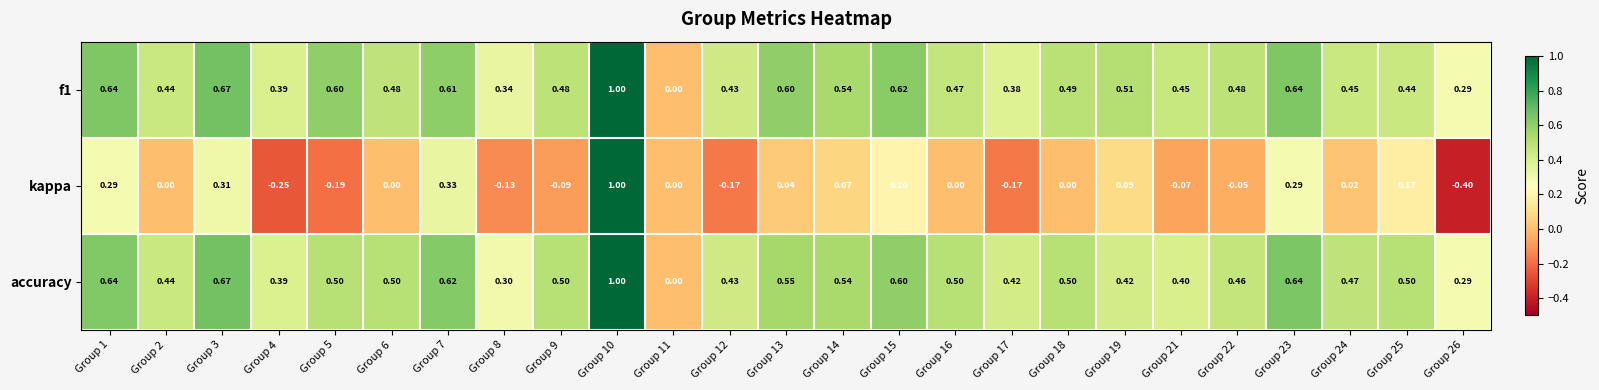

What is the spread (max minus min) of values at Group 18?

0.5